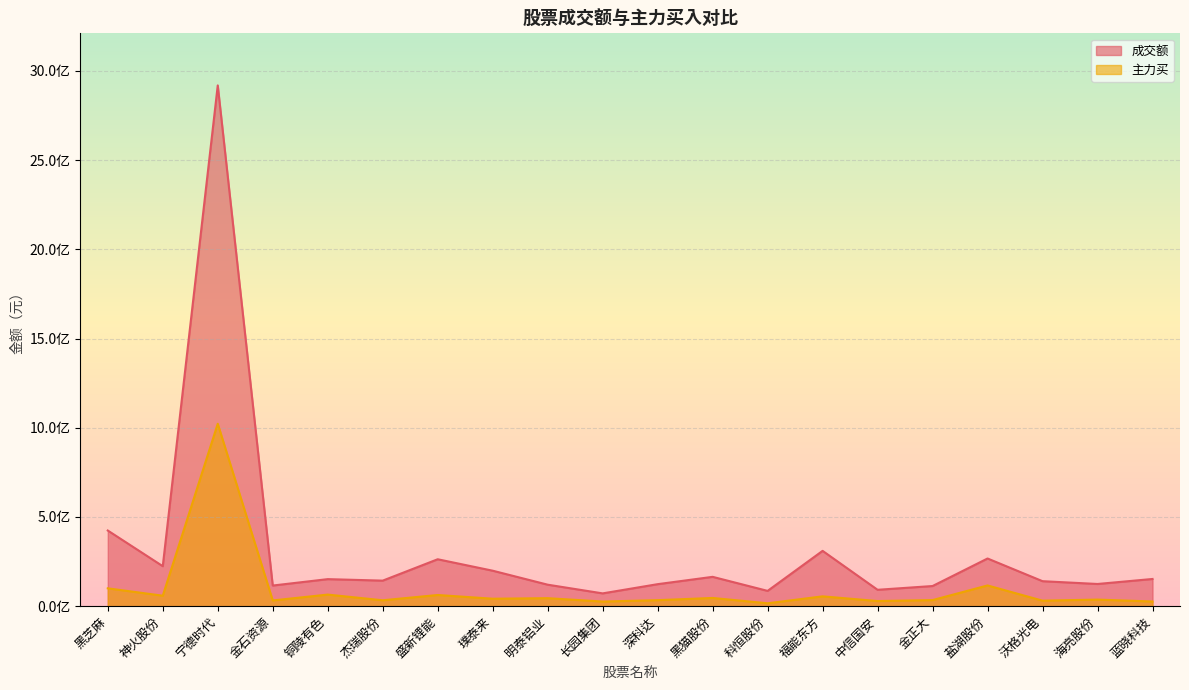

True or false: 成交额 and 主力买 intersect in this chart.

False